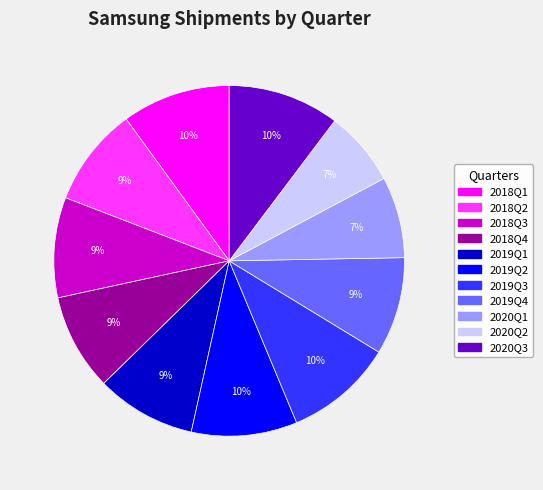

To the nearest percent, what is the difference between the largest and smallest slice percentages?

3%